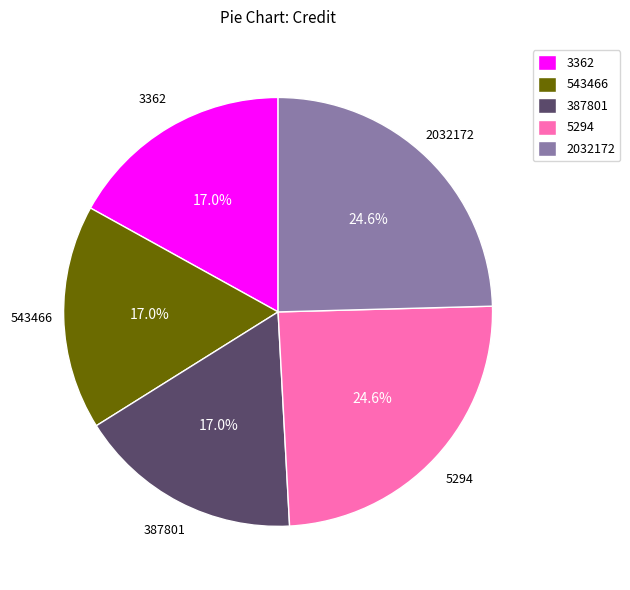

Does 2032172 account for over 50% of the chart?

No